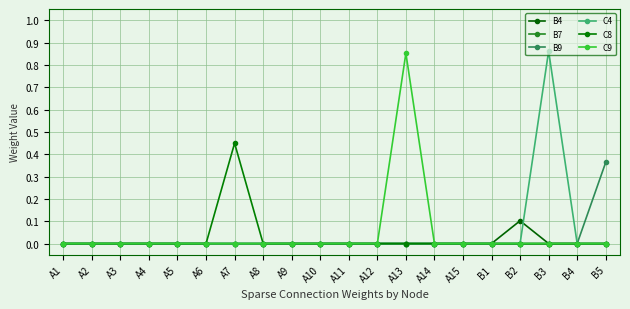

The B9 series shows 0.2 at B5. True or false?

False